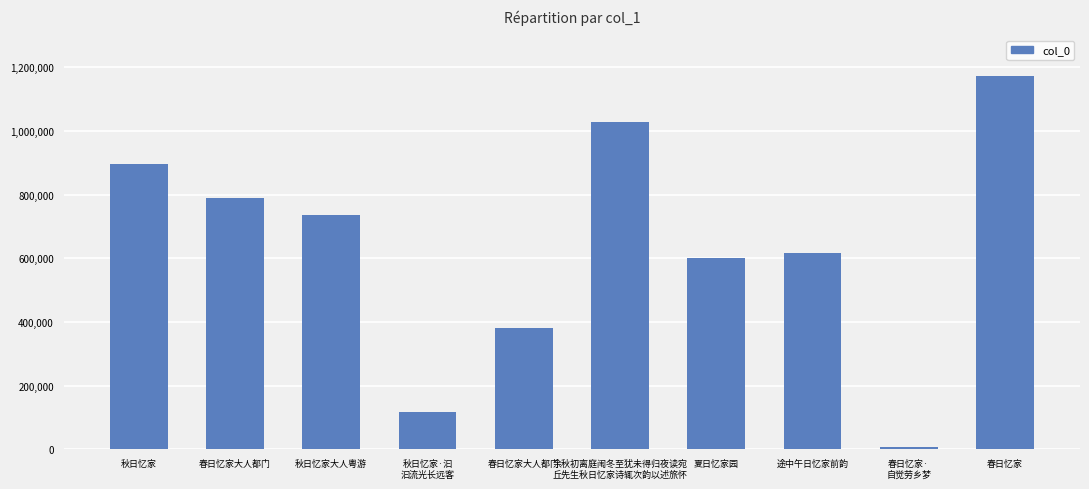

List the labels in order of value, smallest first.

春日忆家·
自觉劳乡梦, 秋日忆家·汩
汩流光长远客, 春日忆家大人都门, 夏日忆家园, 途中午日忆家前韵, 秋日忆家大人粤游, 春日忆家大人都门, 秋日忆家, 余秋初离庭闱冬至犹未得归夜读宛
丘先生秋日忆家诗辄次韵以述旅怀, 春日忆家